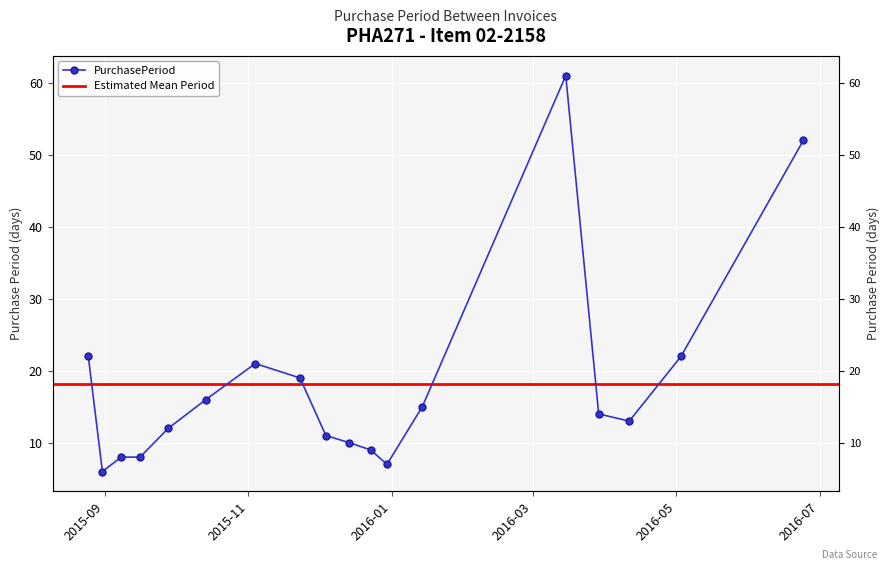

Which category has the lowest value across all series?

2015-08-31